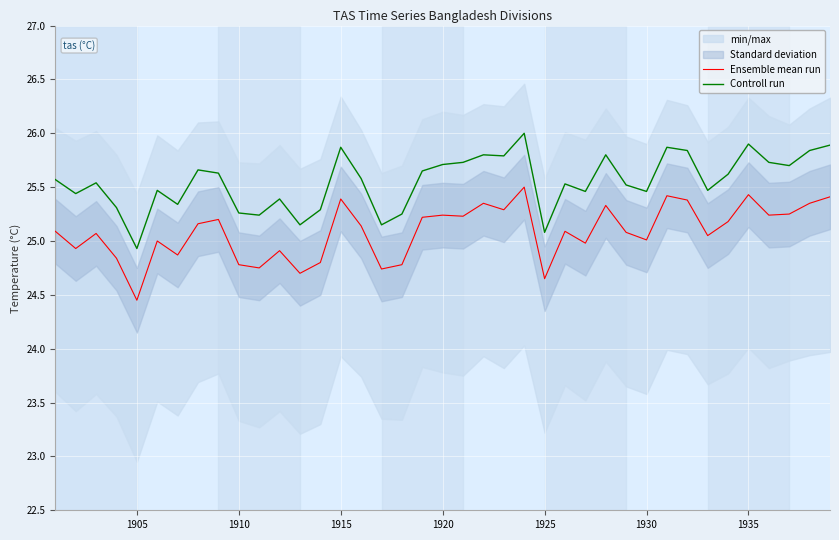

True or false: Ensemble mean run and Controll run intersect in this chart.

False